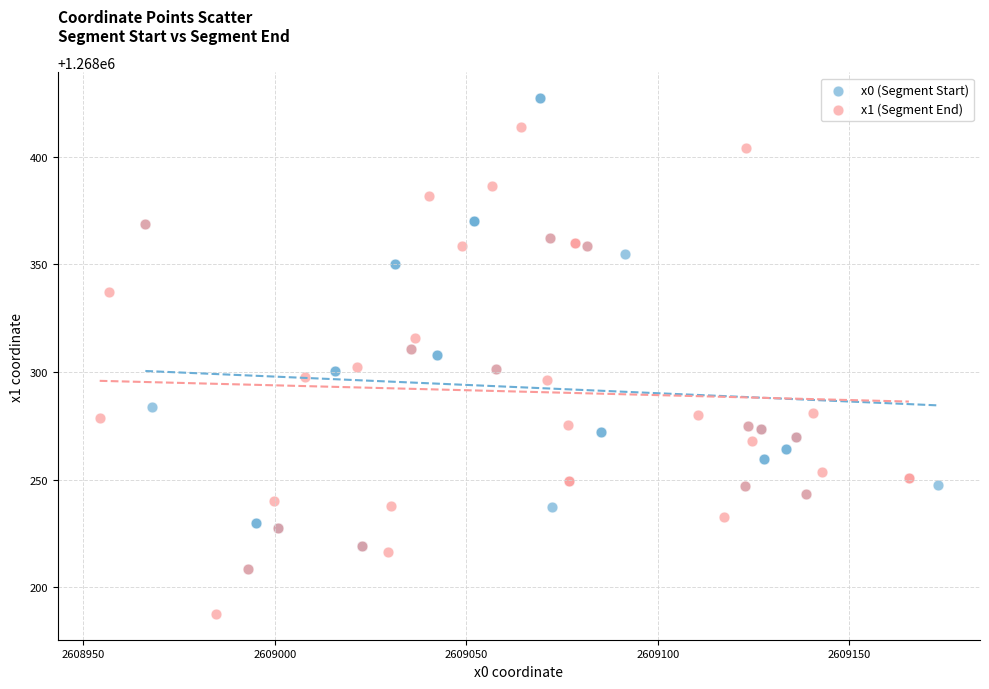

Which series contains the lowest Y value?

x1 (Segment End)